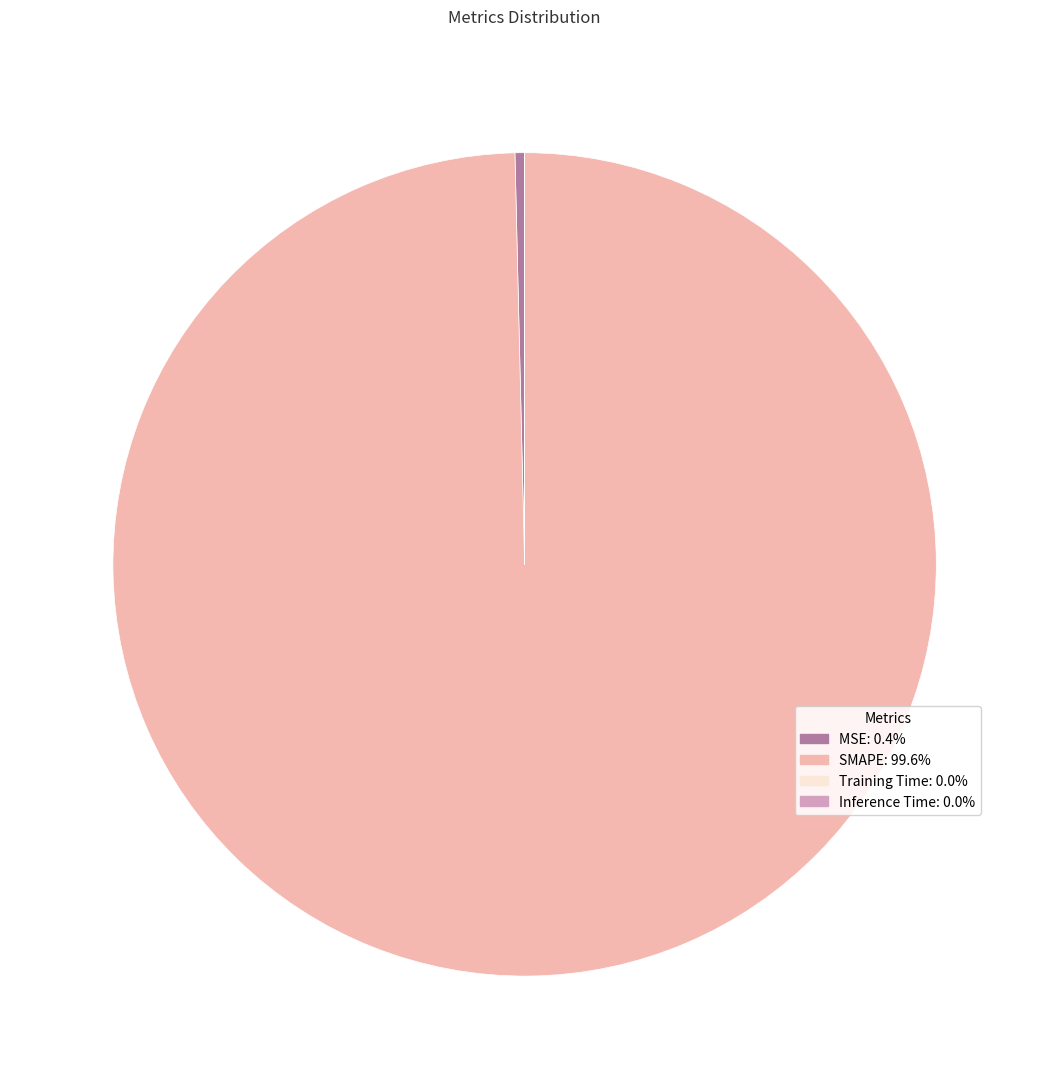

Which has a higher value, MSE or SMAPE?

SMAPE